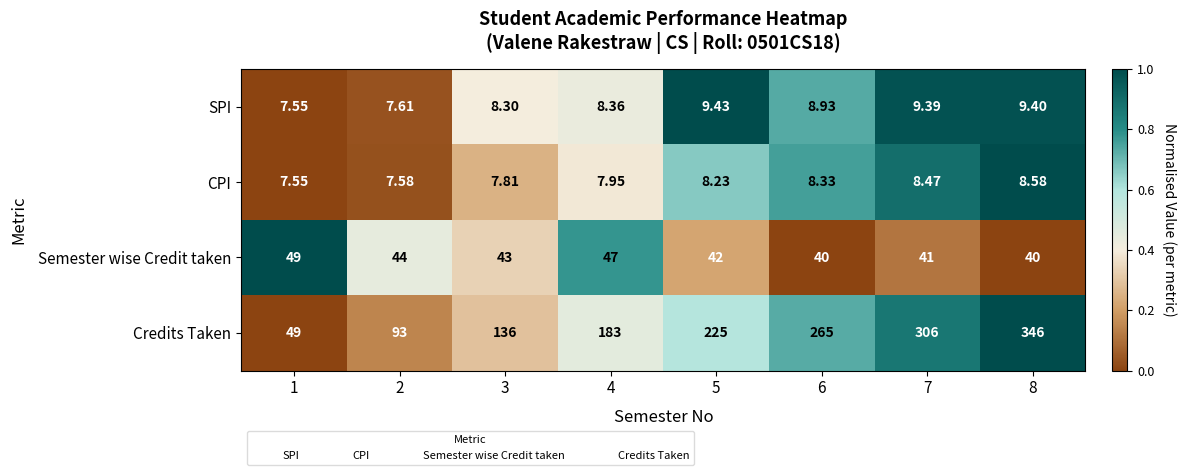

Rank the series at 7 from highest to lowest value.

Credits Taken, Semester wise Credit taken, SPI, CPI